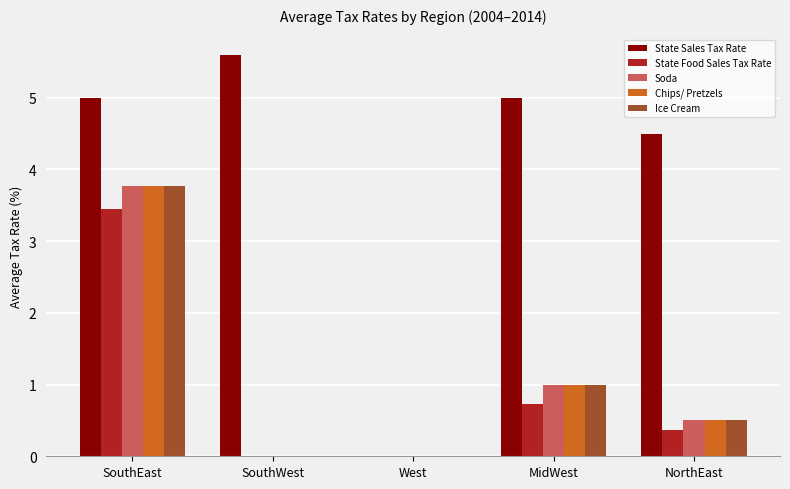

What is the sum of all Ice Cream values?

5.3